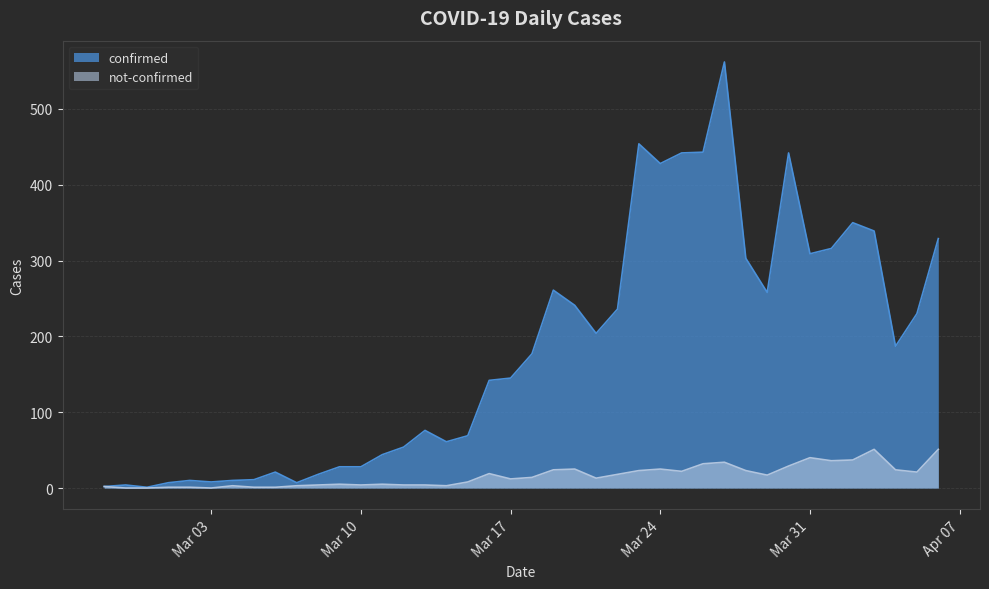

At which category is the sum across all series the highest?

2020-03-27